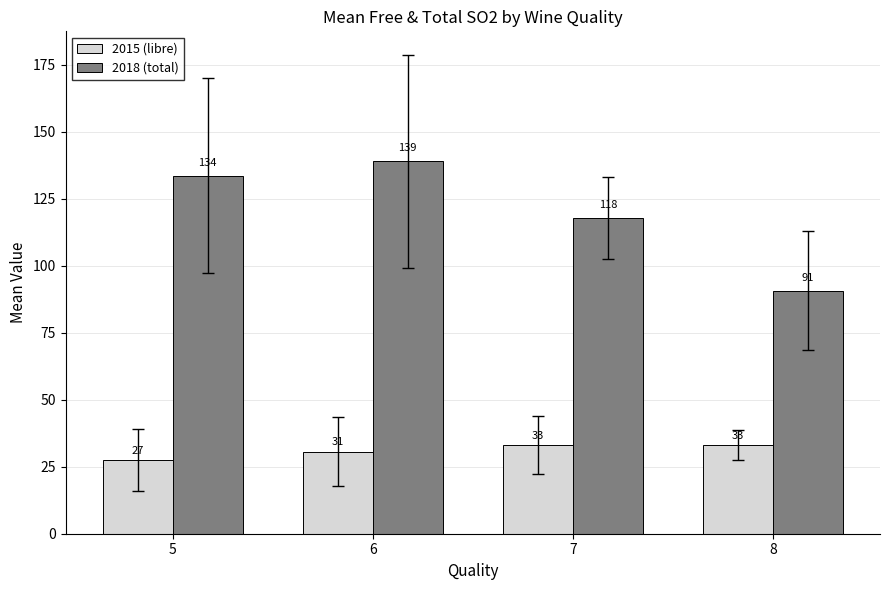

What is the total value across all series at 5?

161.0